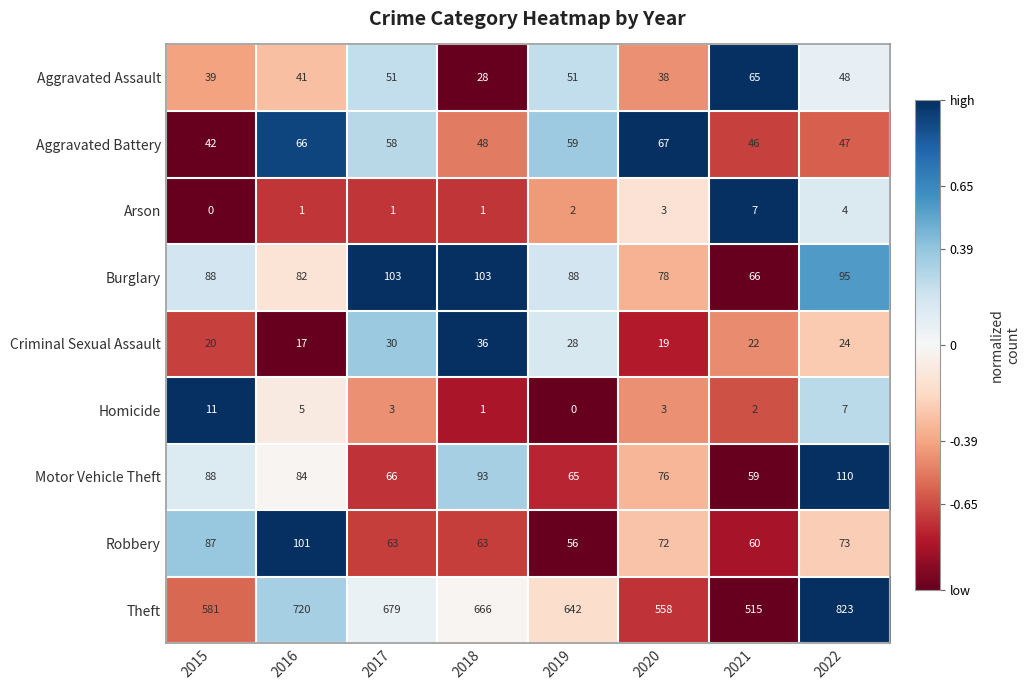

True or false: Criminal Sexual Assault has a value of 7 at 2020.

False